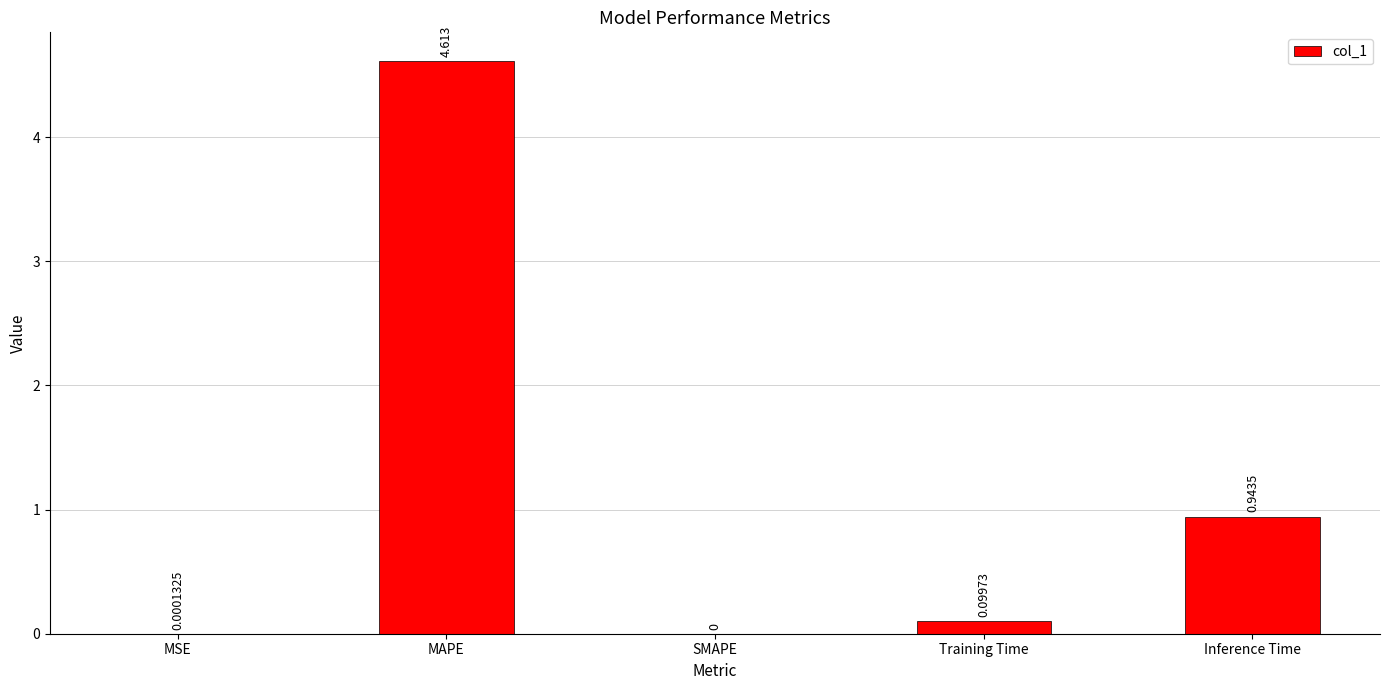

Between SMAPE and MAPE, which is larger?

MAPE